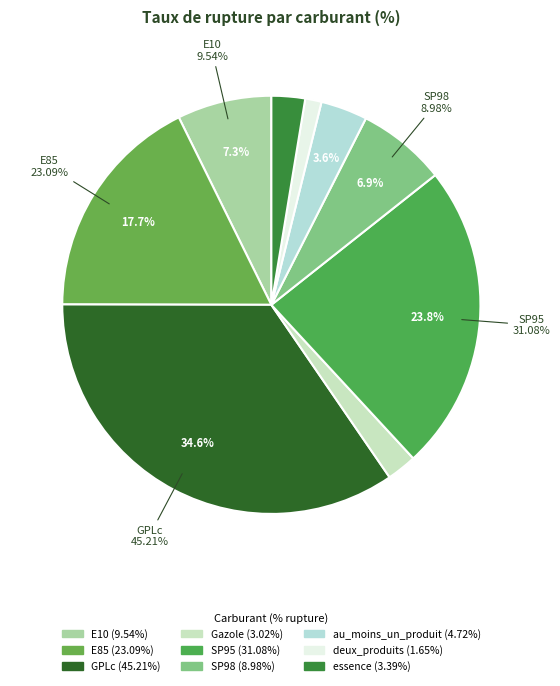

Count the number of slices in the pie.

9